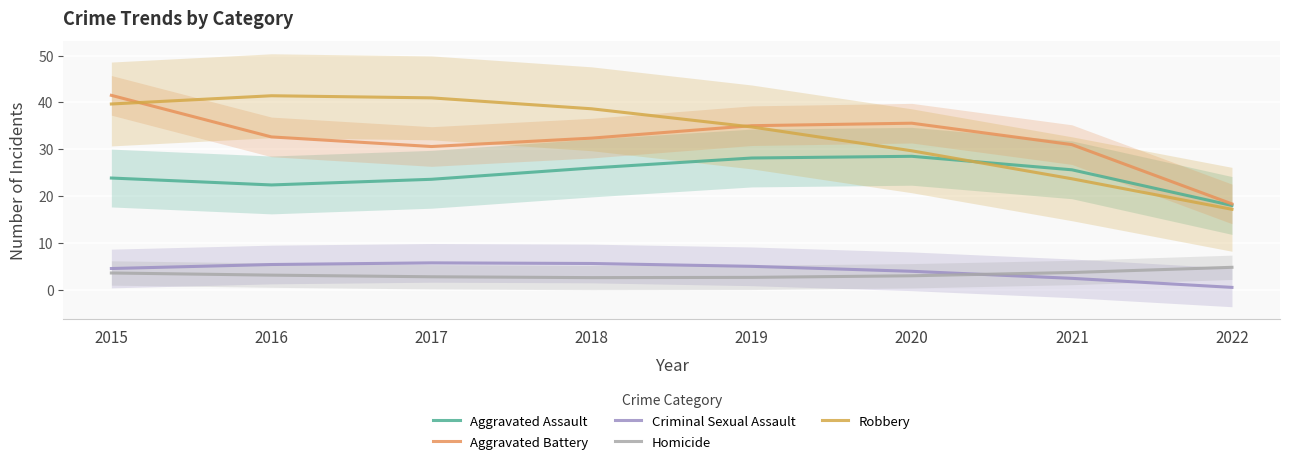

What is the minimum value shown in the chart?

0.5